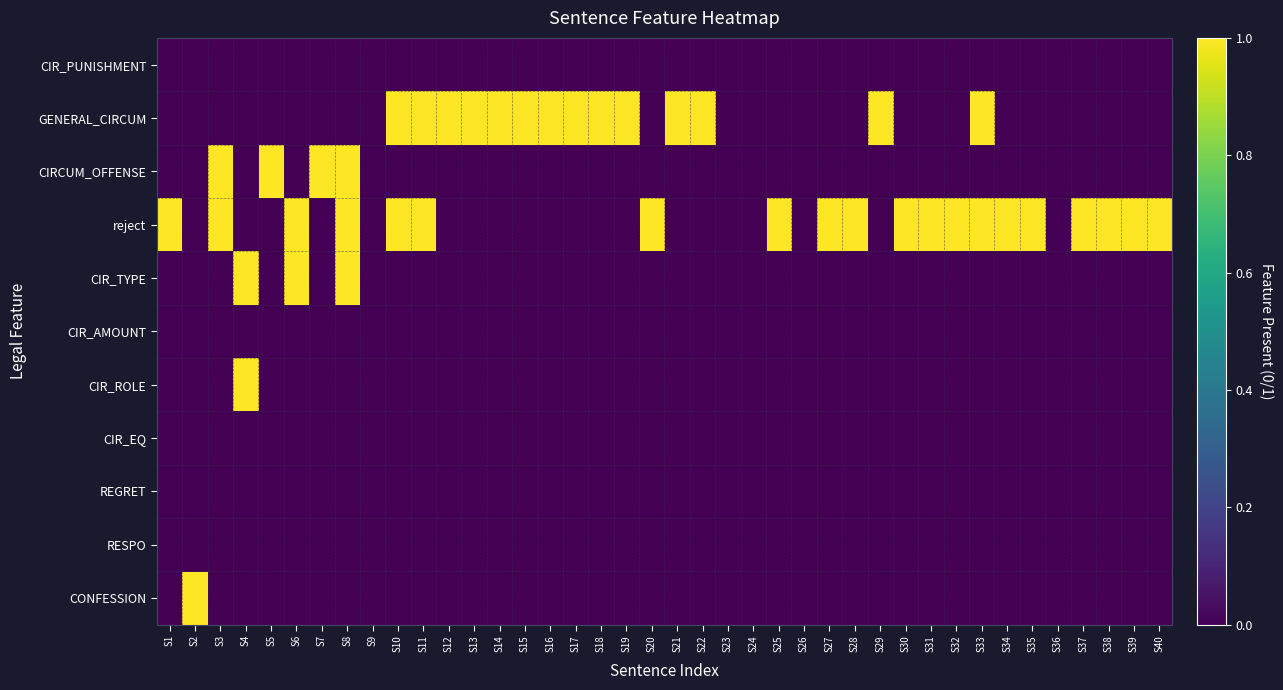

List the series in order of their peak value, highest first.

GENERAL_CIRCUM, CIRCUM_OFFENSE, reject, CIR_TYPE, CIR_ROLE, CONFESSION, CIR_PUNISHMENT, CIR_AMOUNT, CIR_EQ, REGRET, RESPO